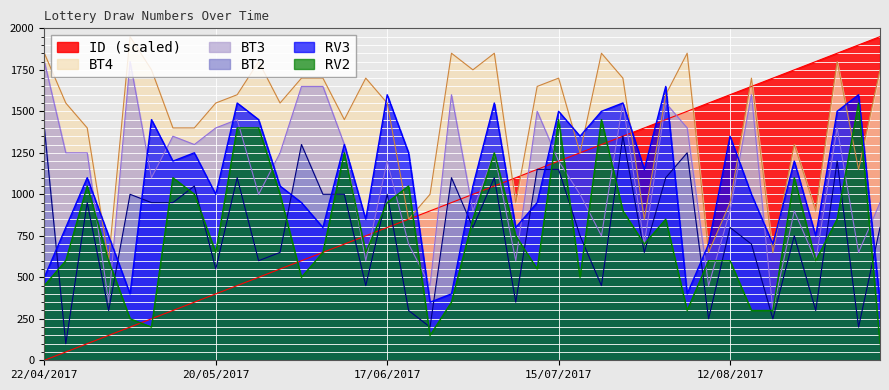

Count the number of categories in the chart.

40